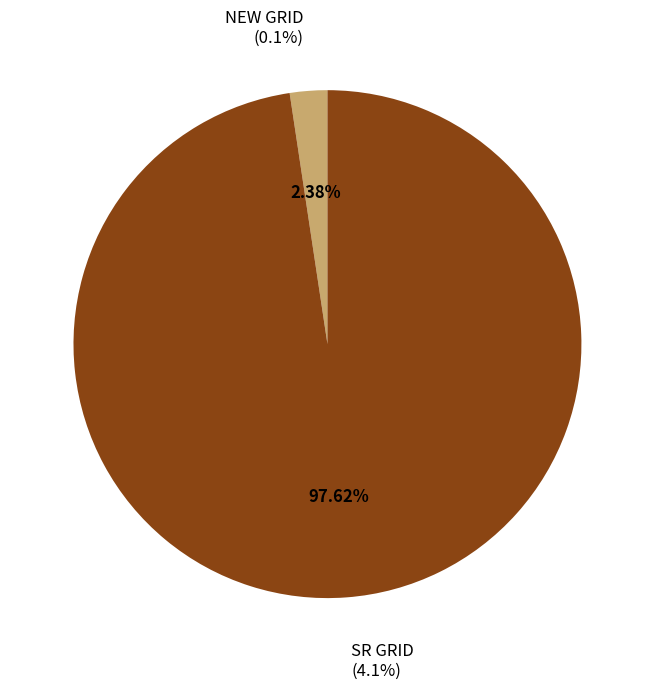

Is it true that NEW GRID is 1% of the pie?

False